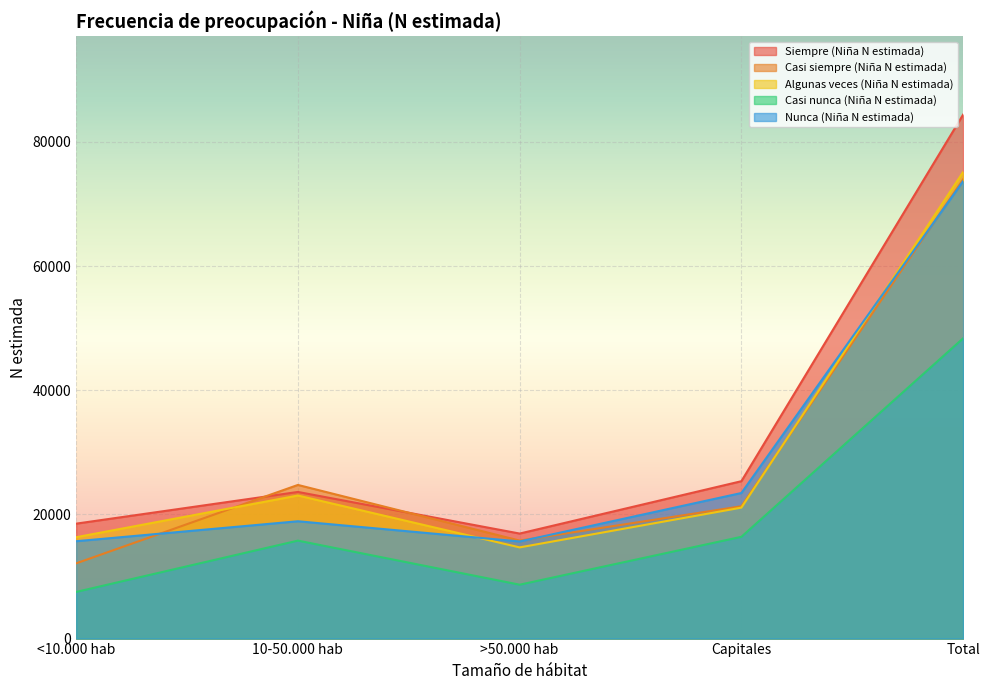

What are all the series names shown in the legend?

Siempre (Niña N estimada), Casi siempre (Niña N estimada), Algunas veces (Niña N estimada), Casi nunca (Niña N estimada), Nunca (Niña N estimada)